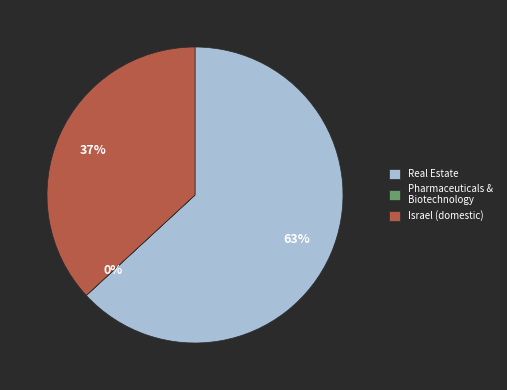

Which slice is the largest?

Real Estate